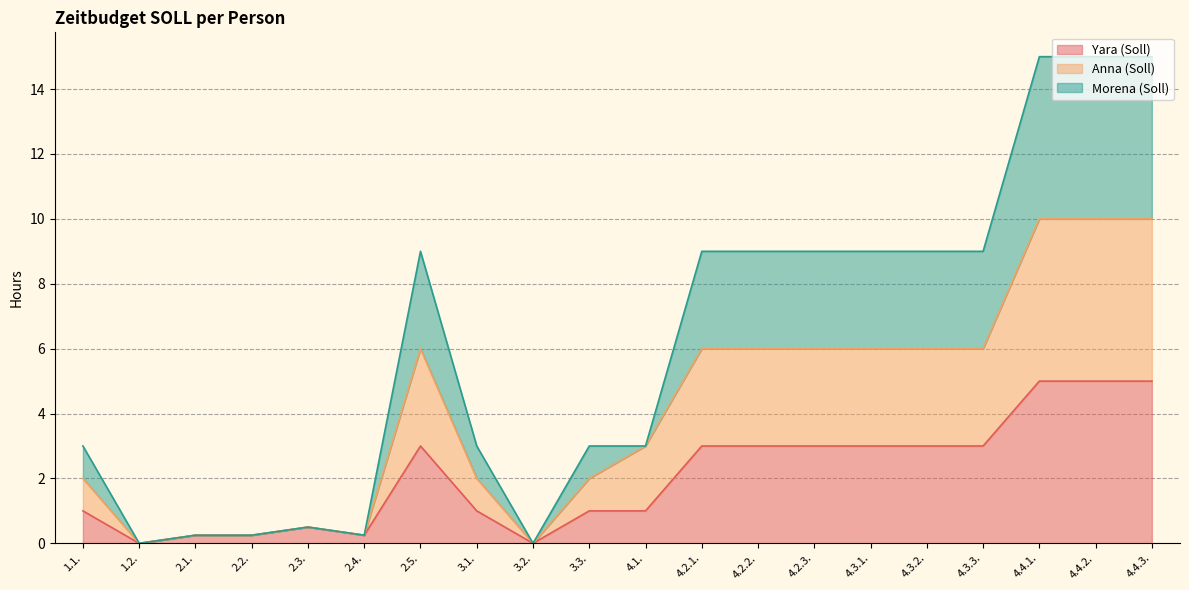

True or false: Morena (Soll) and Yara (Soll) intersect in this chart.

False